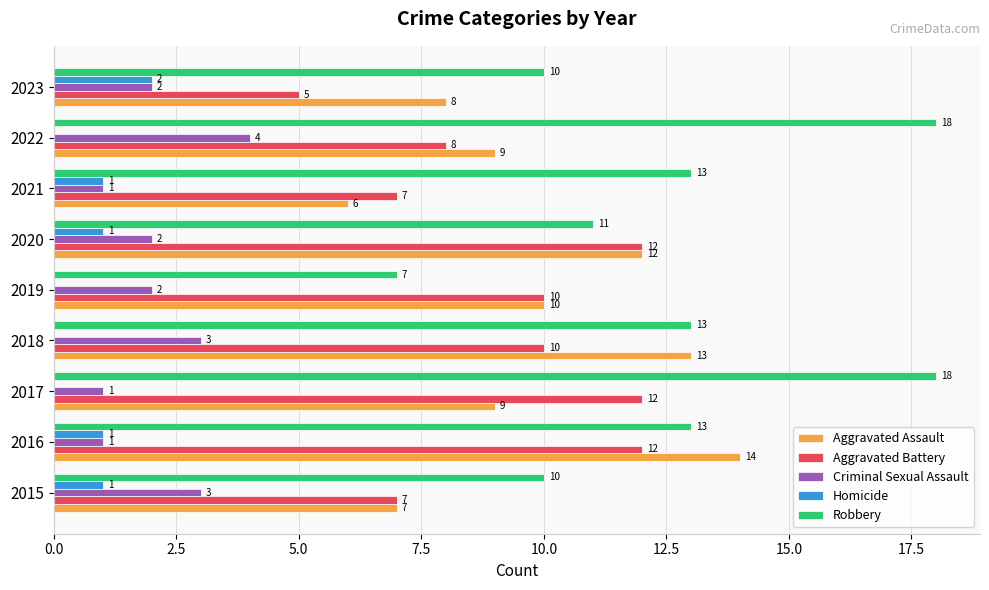

What are all the series names shown in the legend?

Aggravated Assault, Aggravated Battery, Criminal Sexual Assault, Homicide, Robbery